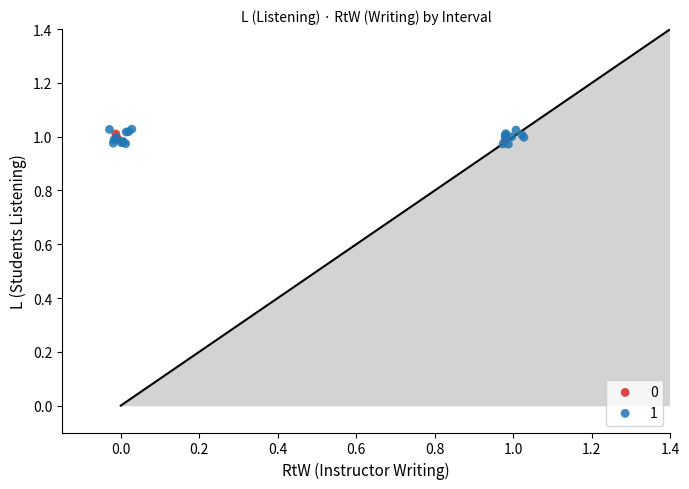

What are all the series names shown in the legend?

0, 1